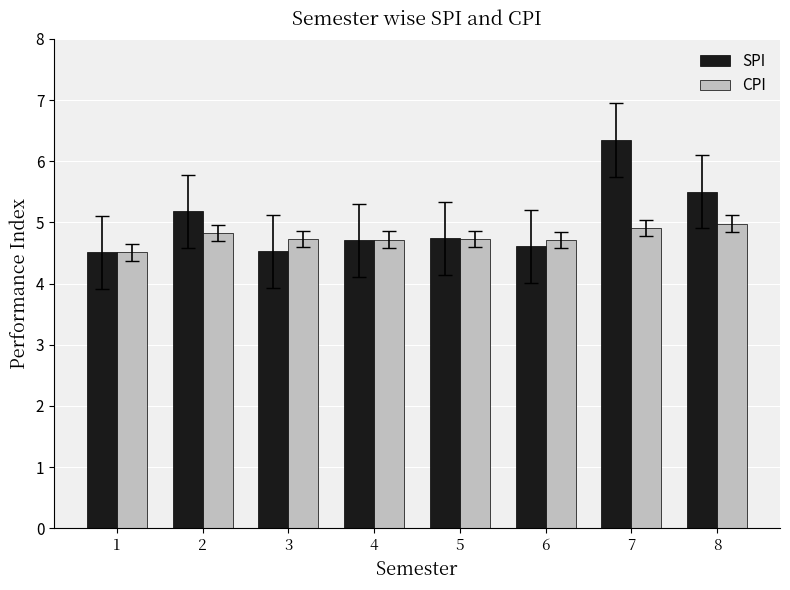

List the series in order of their overall mean, lowest first.

CPI, SPI